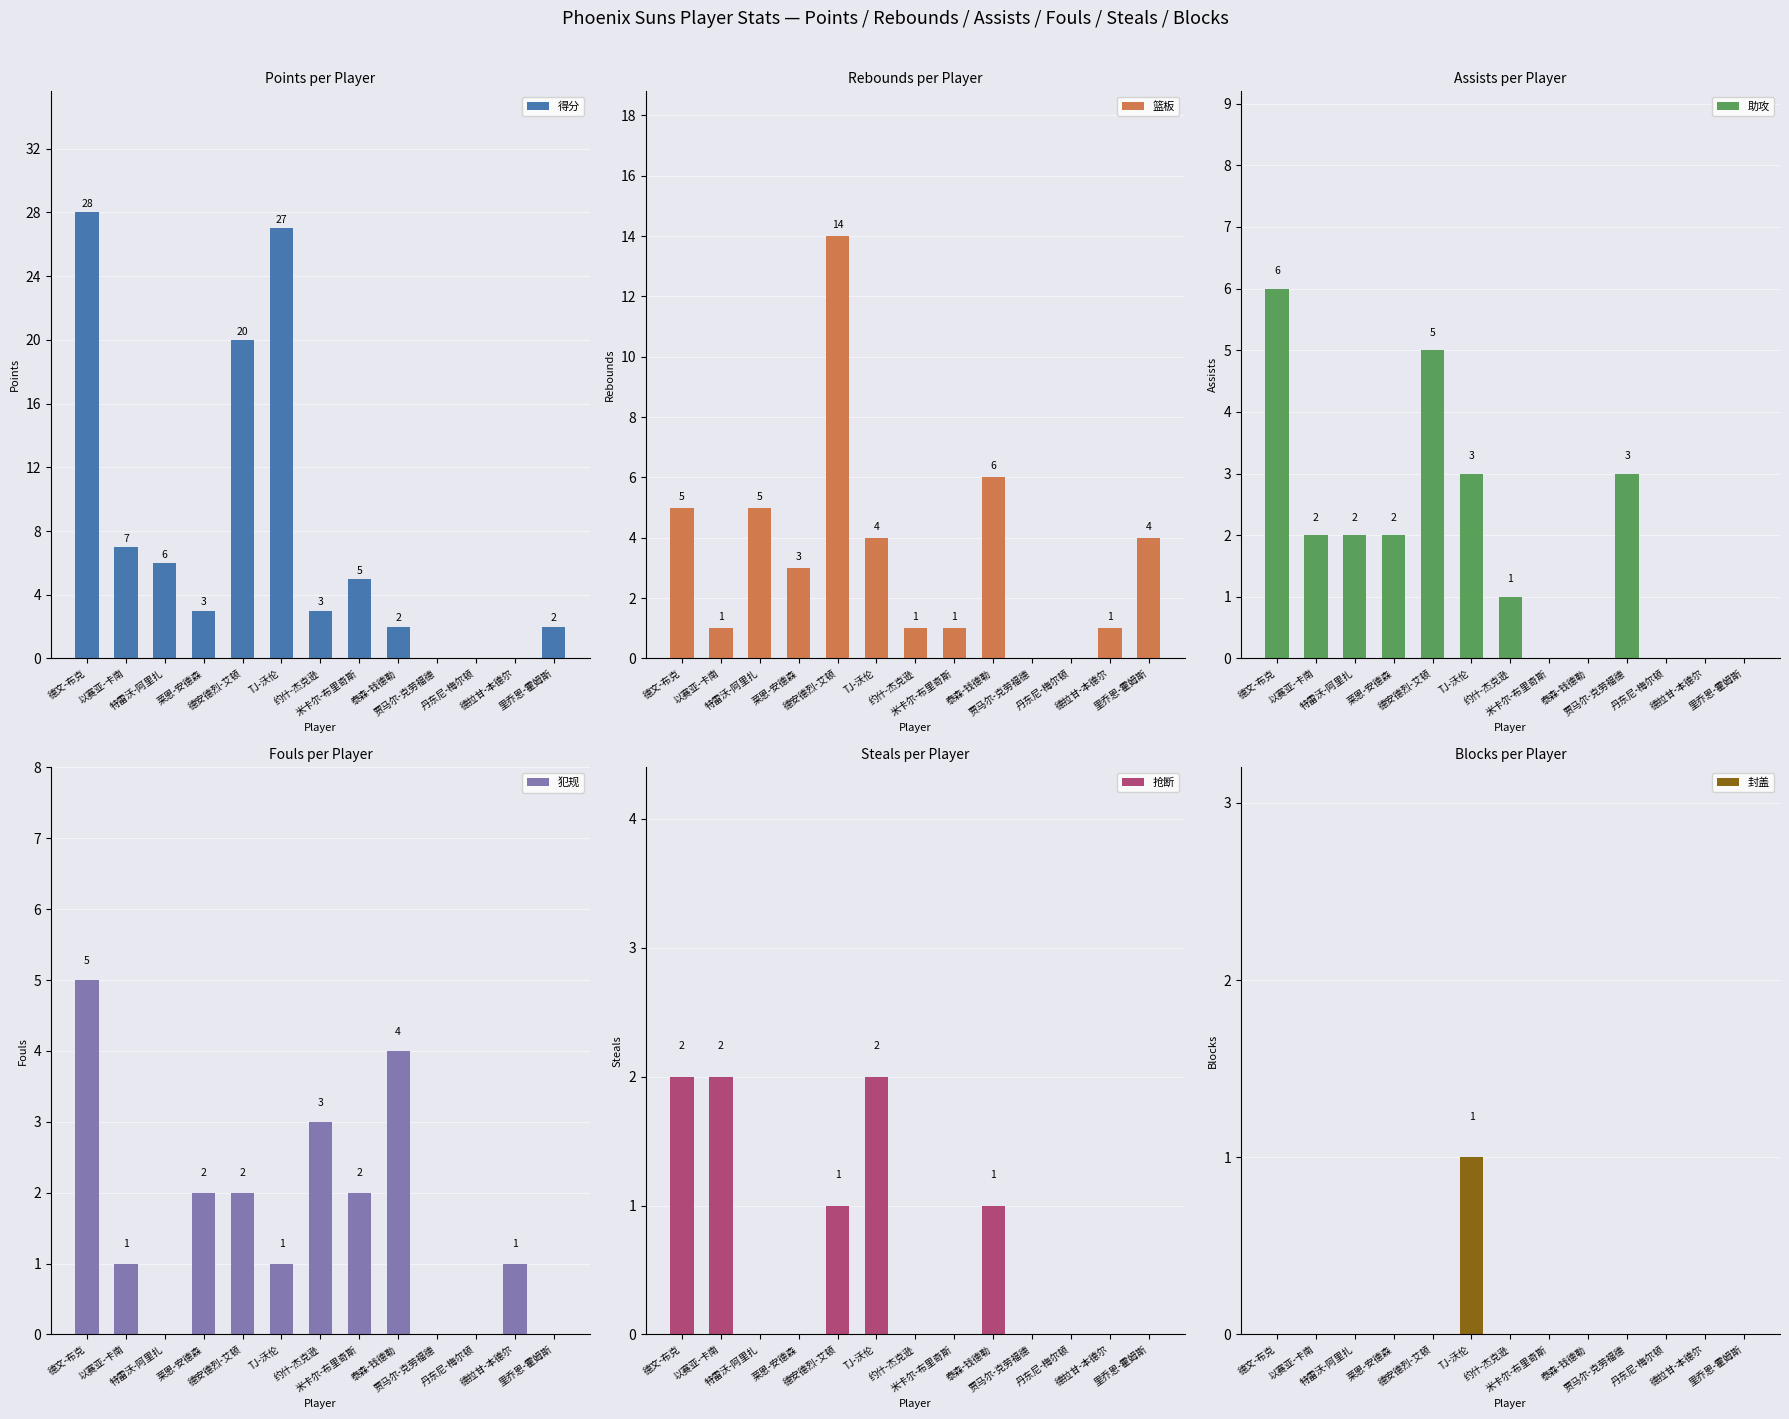

What is the difference between the 犯规 values at 约什-杰克逊 and 德文-布克?

2